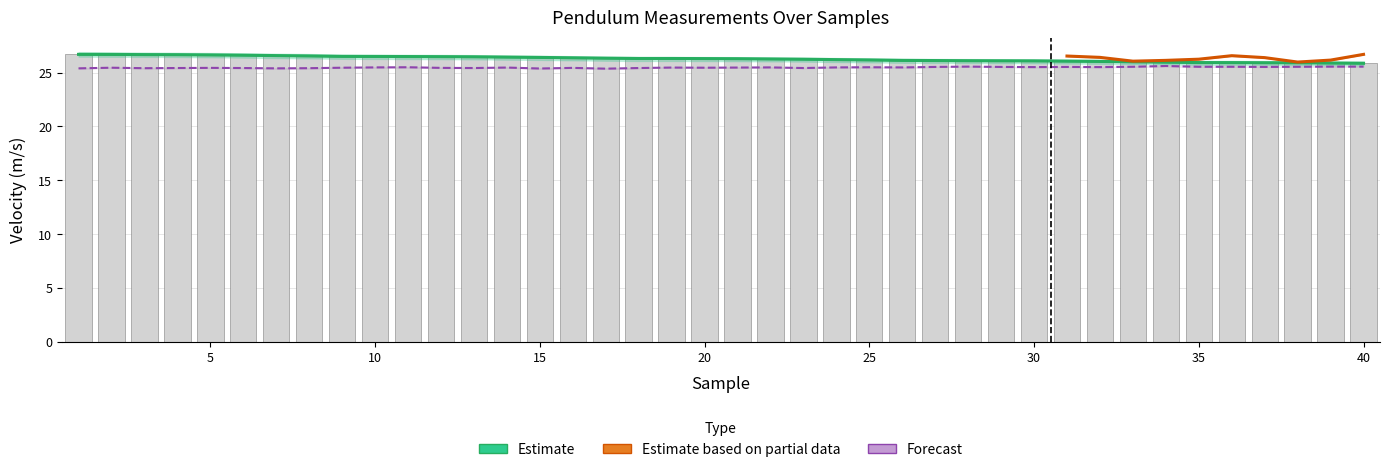

What is the sum of the velocity_upper values at 31 and 25?

52.2